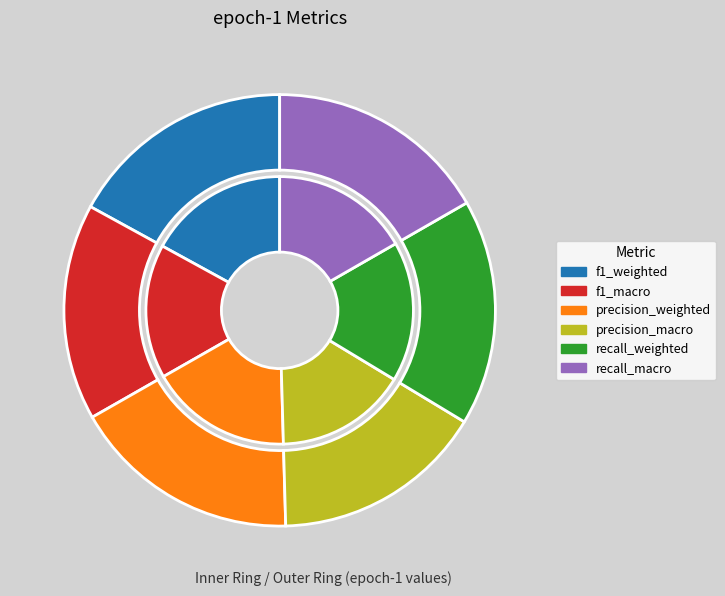

To the nearest percent, what is the difference between the largest and smallest slice percentages?

1%